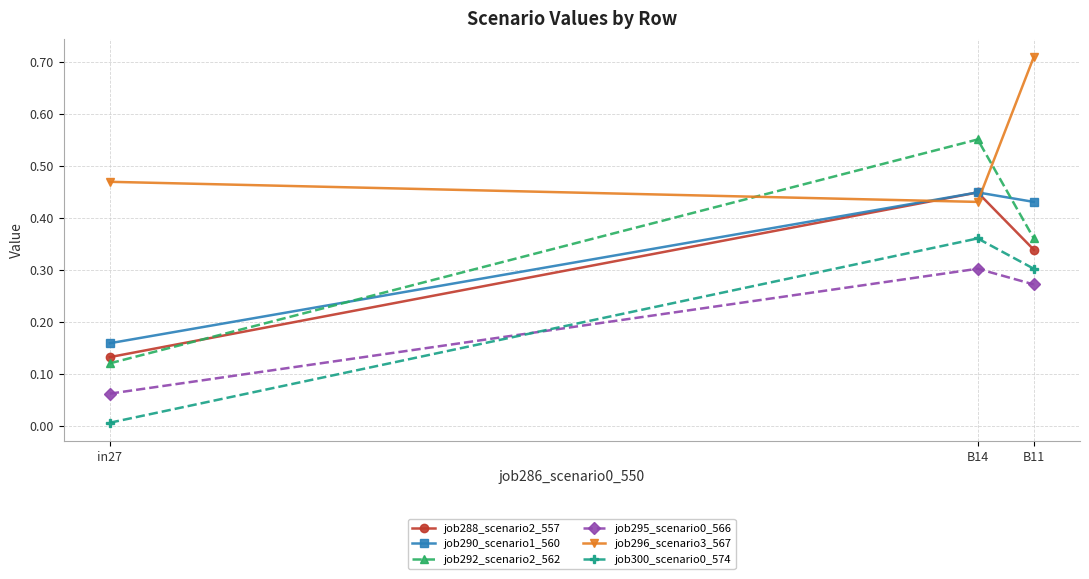

Which label corresponds to the smallest value in the chart?

in27